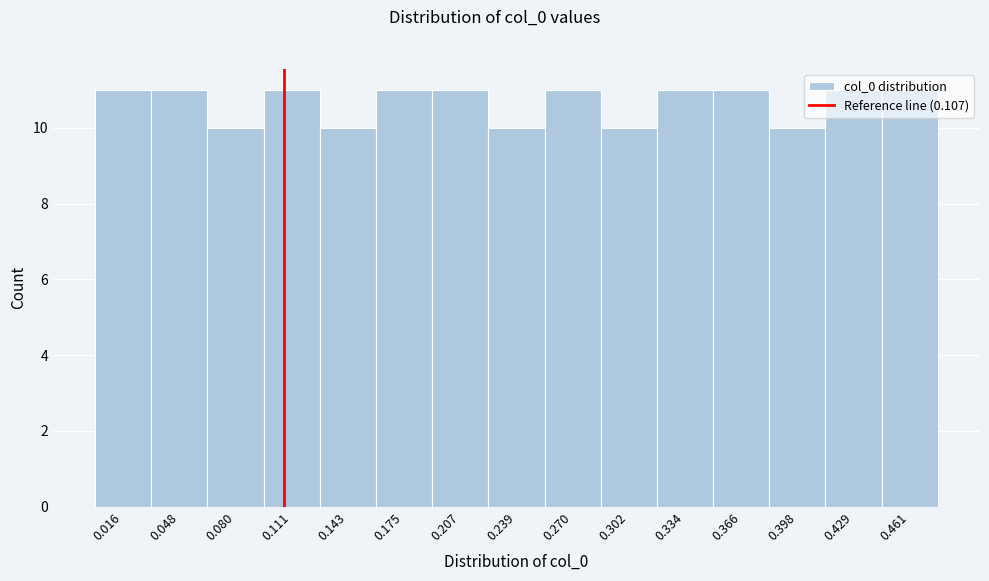

Reading left to right, list every bar in this chart as the range it spans on the x-axis followed by its height. Neither the bar edges nor the heights are printed on the chart, so give them approximately, as read against the axes.

0.000 to 0.030: 11
0.030 to 0.065: 11
0.065 to 0.095: 10
0.095 to 0.125: 11
0.125 to 0.160: 10
0.160 to 0.190: 11
0.190 to 0.225: 11
0.225 to 0.255: 10
0.255 to 0.285: 11
0.285 to 0.320: 10
0.320 to 0.350: 11
0.350 to 0.380: 11
0.380 to 0.415: 10
0.415 to 0.445: 11
0.445 to 0.475: 11